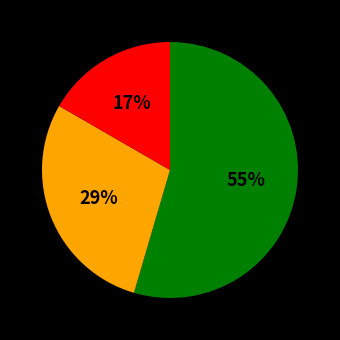

To the nearest percent, what is the average slice percentage?

33%